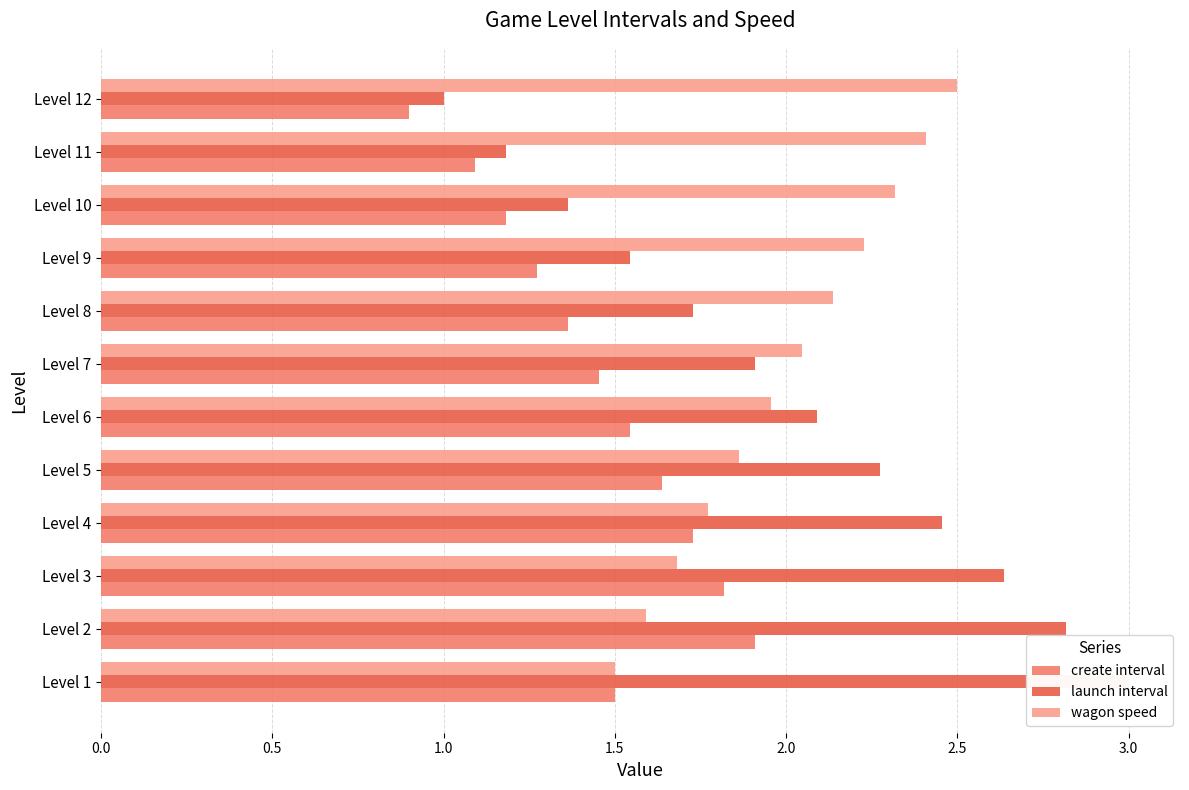

What is the average value of the wagon speed series?

2.0